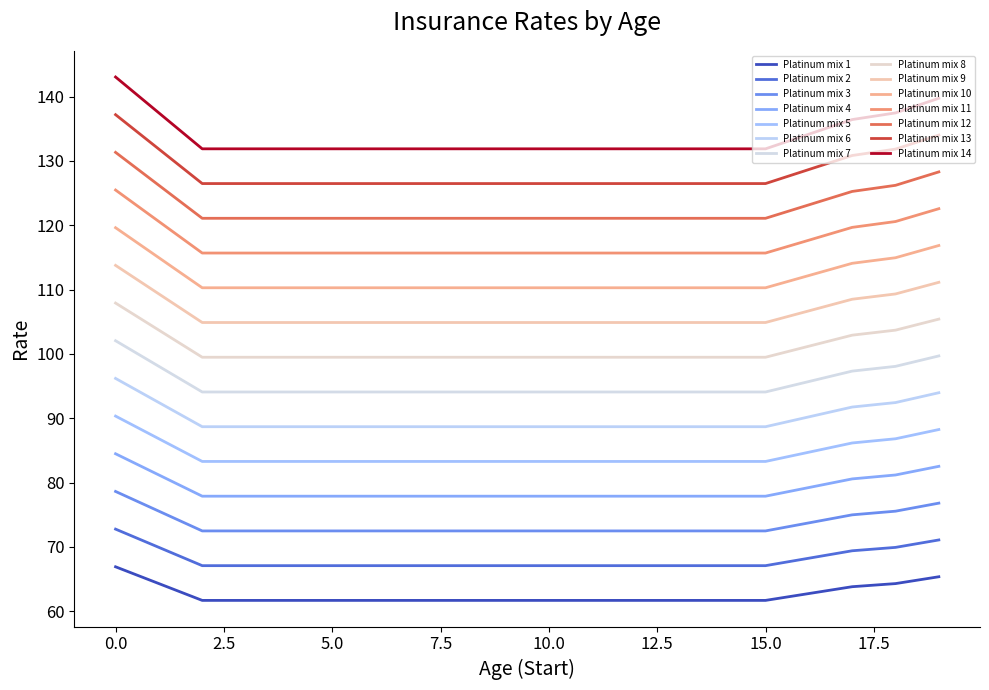

Is this an area chart (filled region under the line)?

No